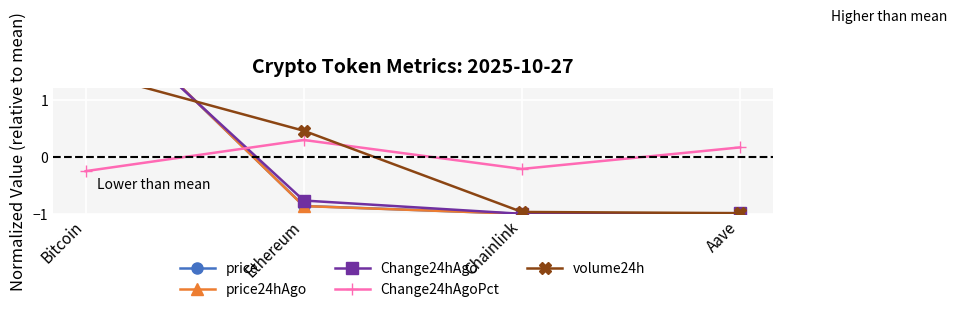

How many values in the Change24hAgoPct series are below 0?

2